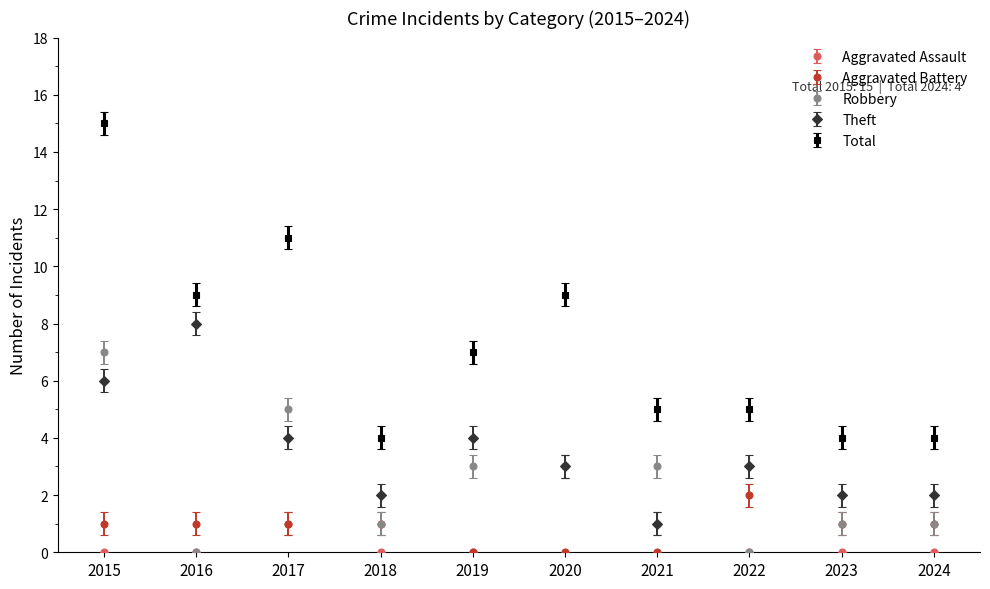

Which series has the largest total across all categories?

Total